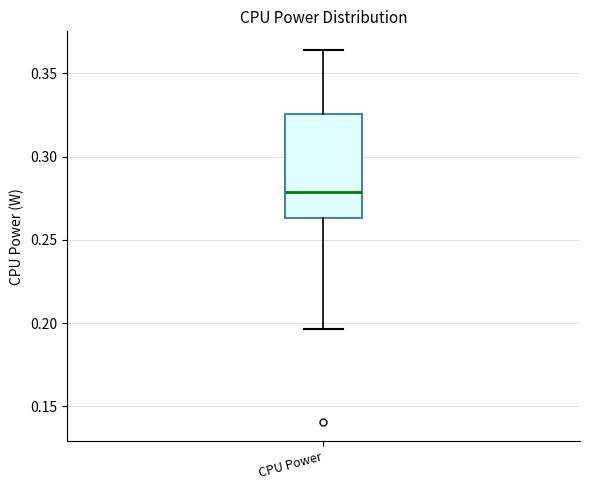

Transcribe this box plot: give where the median line is, the range the box spans, and where the two whiskers end, as read against the y-axis. The values are not printed on the chart, so give them approximately, as read against the axis.

median 0.280, box 0.265 to 0.325, whiskers 0.195 to 0.365